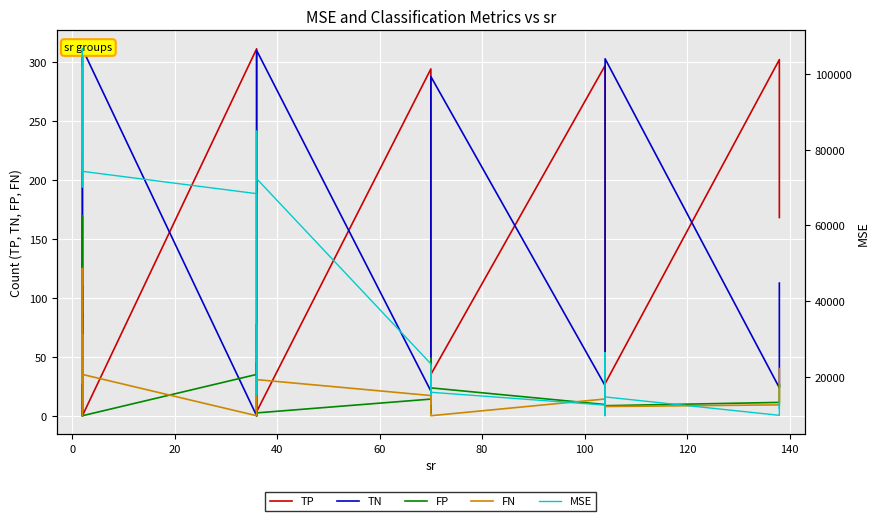

Rank the series by their maximum value, from highest to lowest.

MSE, TP, TN, FP, FN